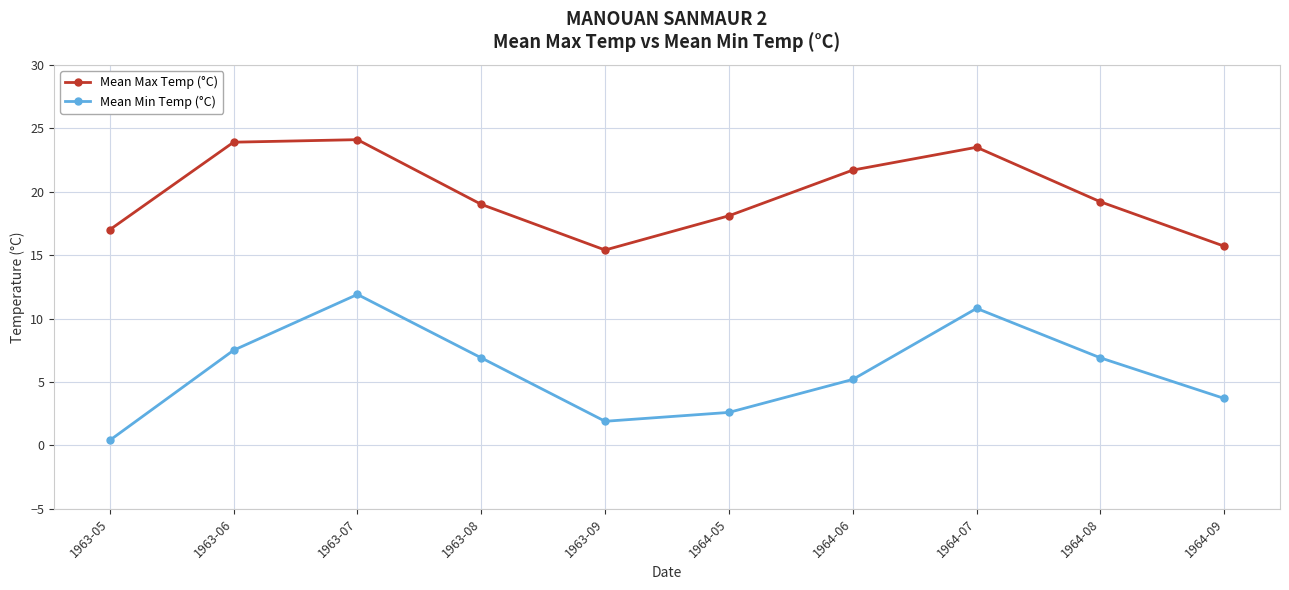

What is the spread (max minus min) of values at 1963-08?

12.1